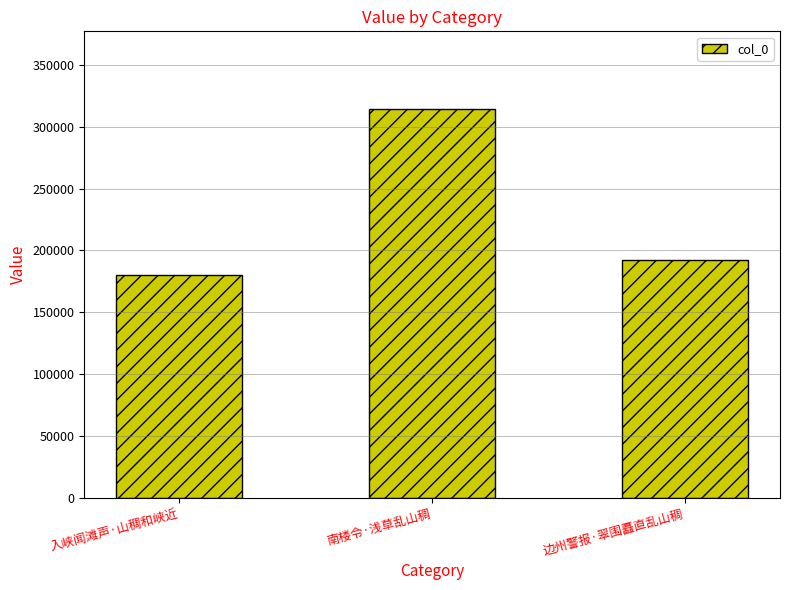

Are the bars grouped side by side (vs. stacked)?

No